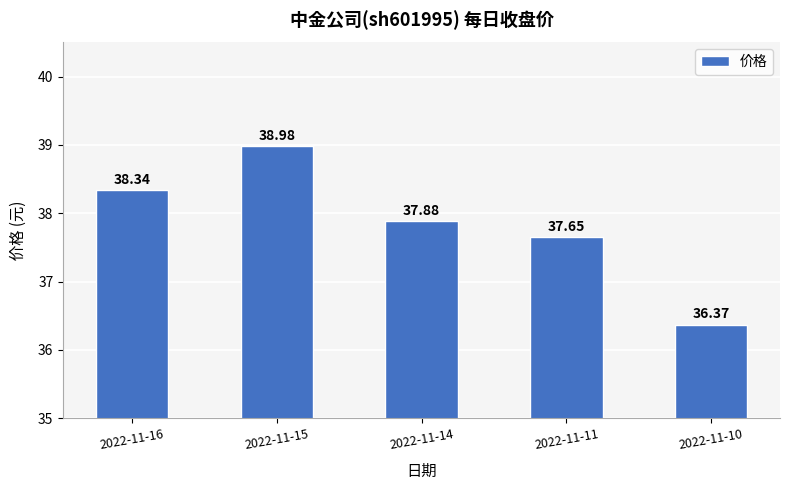

At which category does the chart reach its minimum across all series?

2022-11-10